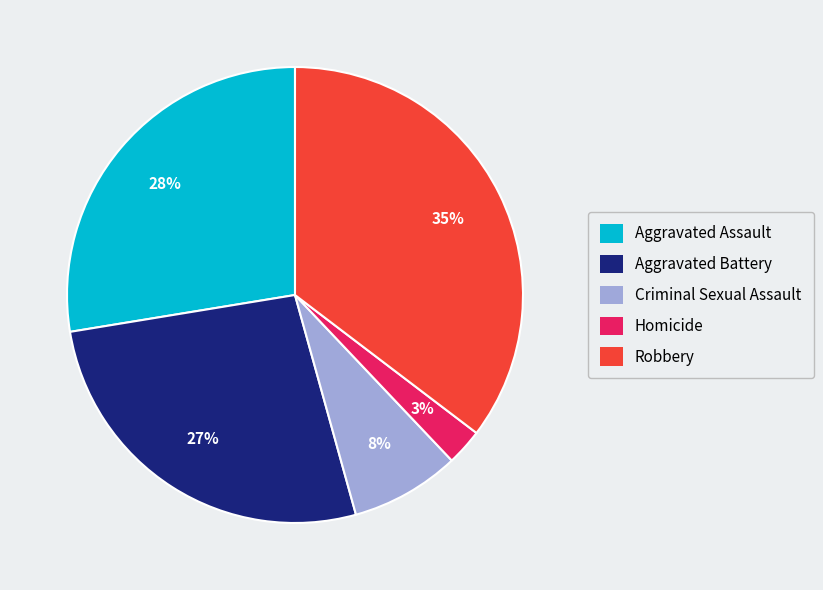

To the nearest percent, what is the average slice percentage?

20%